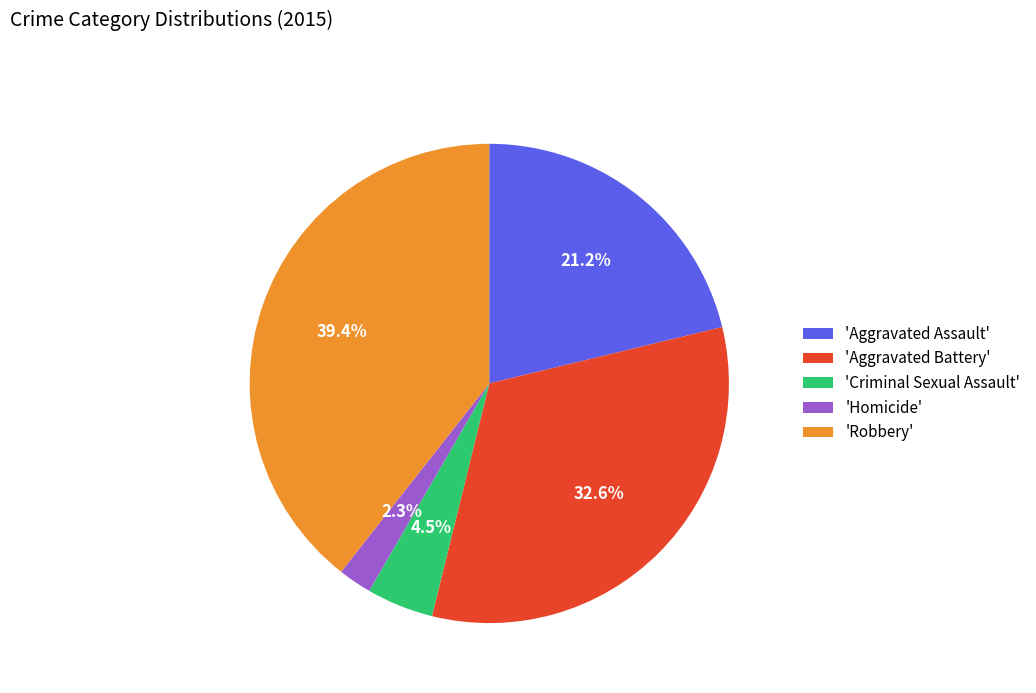

What is the ratio of the value at 'Aggravated Assault' to the value at 'Robbery'?

0.5